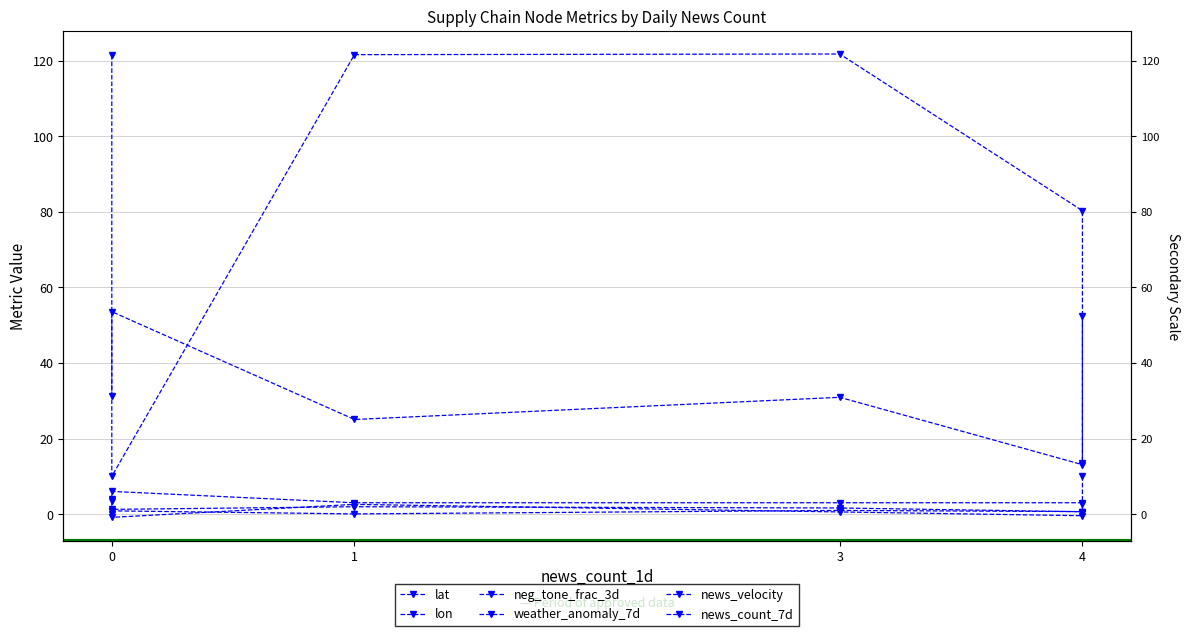

Reading right to left, transcribe all the data shown in this chart.

lat: 52.5	13.1	30.9	25.0	53.5	31.2
lon: 13.4	80.3	121.7	121.6	10.0	121.5
neg_tone_frac_3d: 0.3	0.7	1.0	0.1	0.9	0.7
weather_anomaly_7d: 0.3	0.6	1.6	1.9	1.2	0.0
news_velocity: 2.6	-0.4	0.6	2.6	-0.9	3.4
news_count_7d: 10.0	3.0	3.0	3.0	6.0	4.0